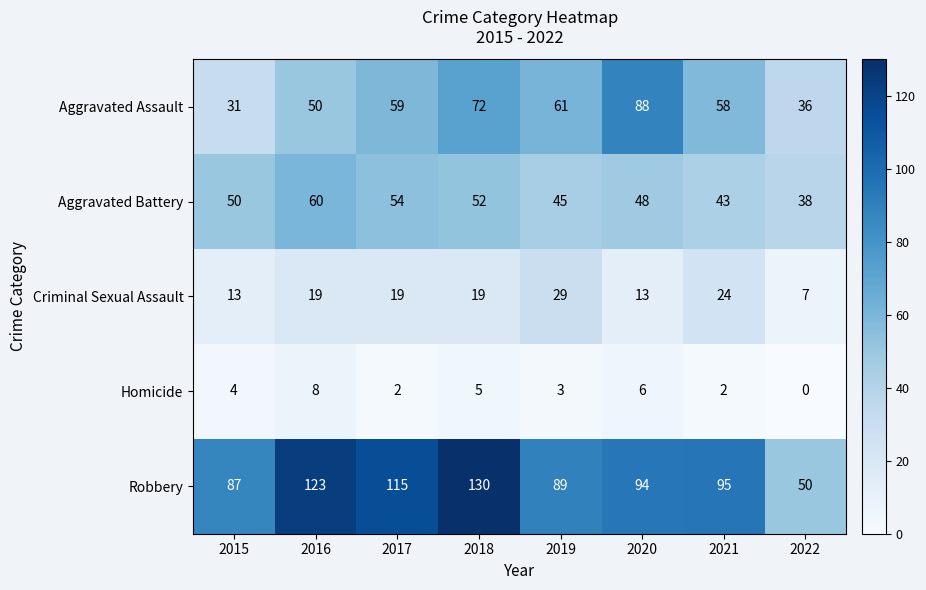

What is the total value across all series at 2021?

222